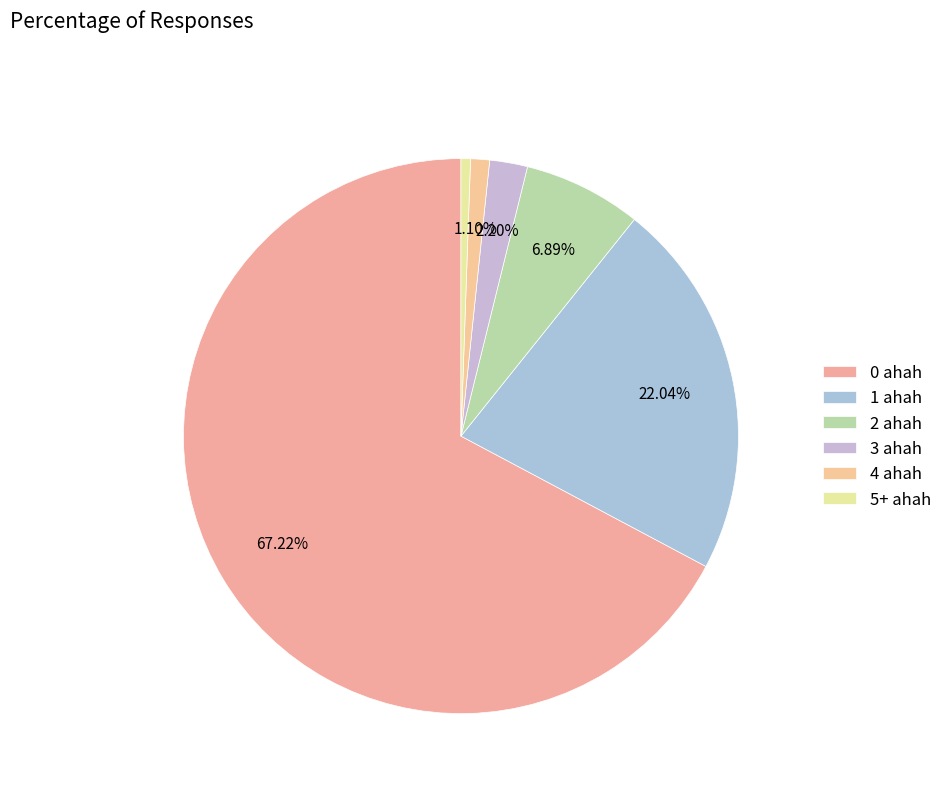

To the nearest percent, what portion does 1 ahah represent?

22%